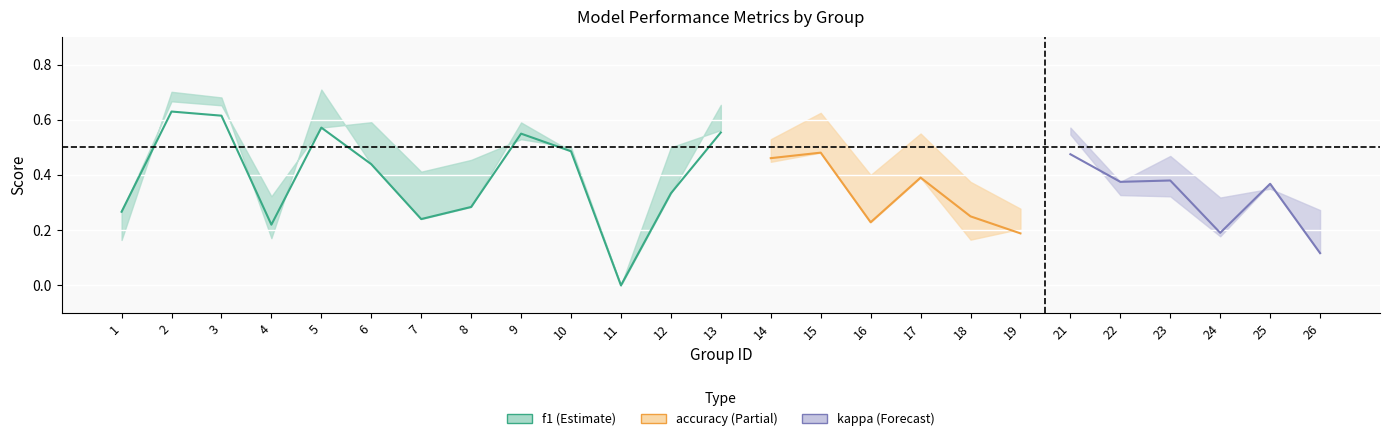

At which category is the sum across all series the highest?

2